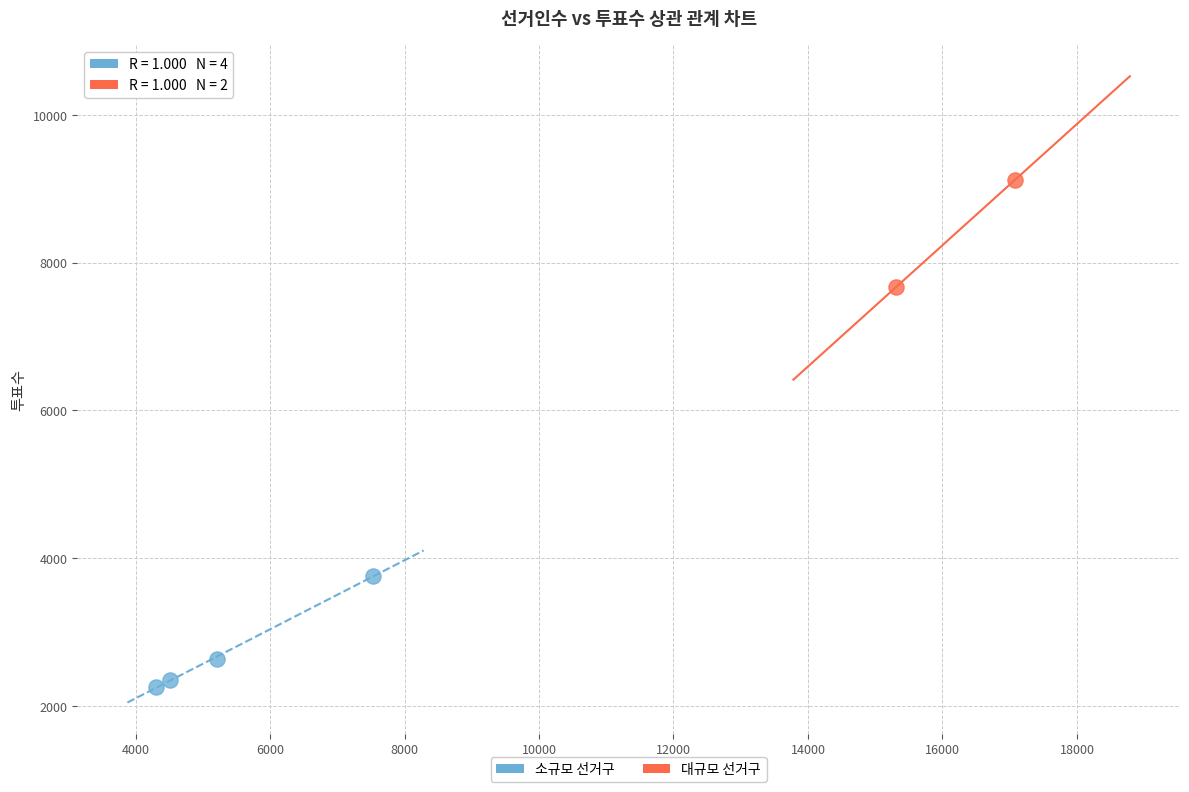

What are all the series names shown in the legend?

소규모 선거구, 대규모 선거구